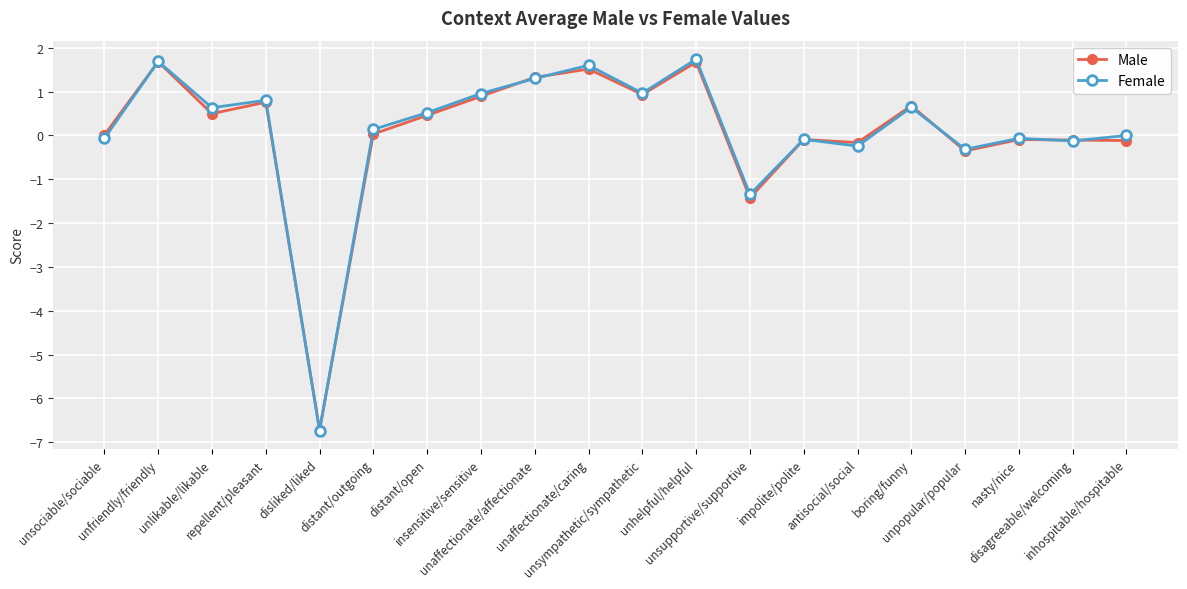

What is the sum of all Female values?

2.0